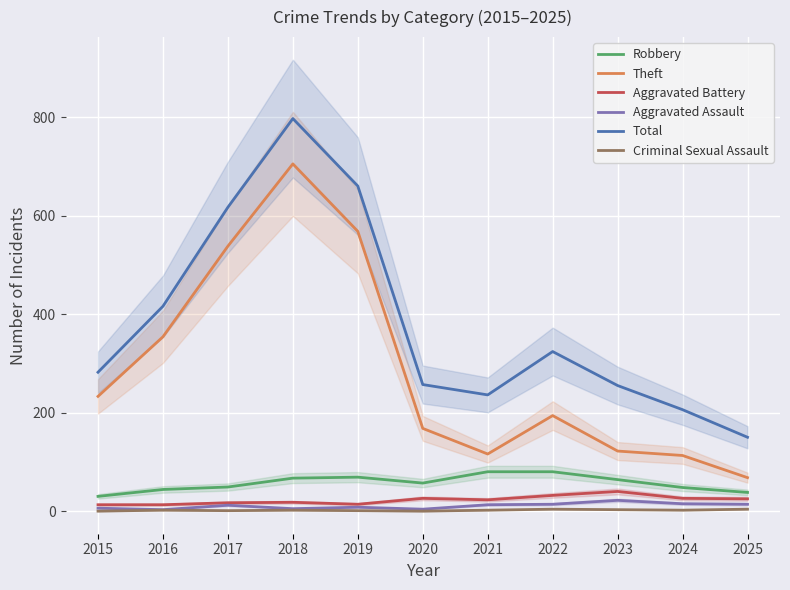

What is the total value across all series at 2025?

299